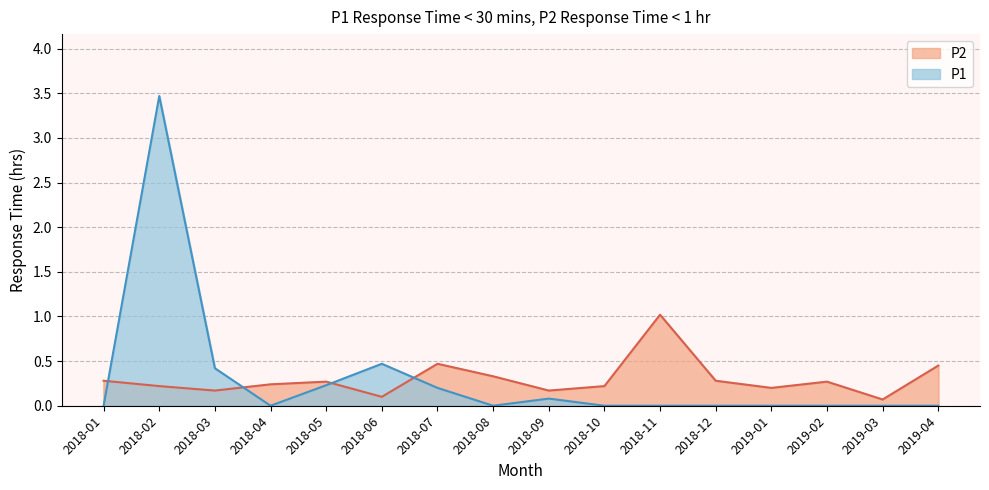

True or false: P1 and P2 intersect in this chart.

True